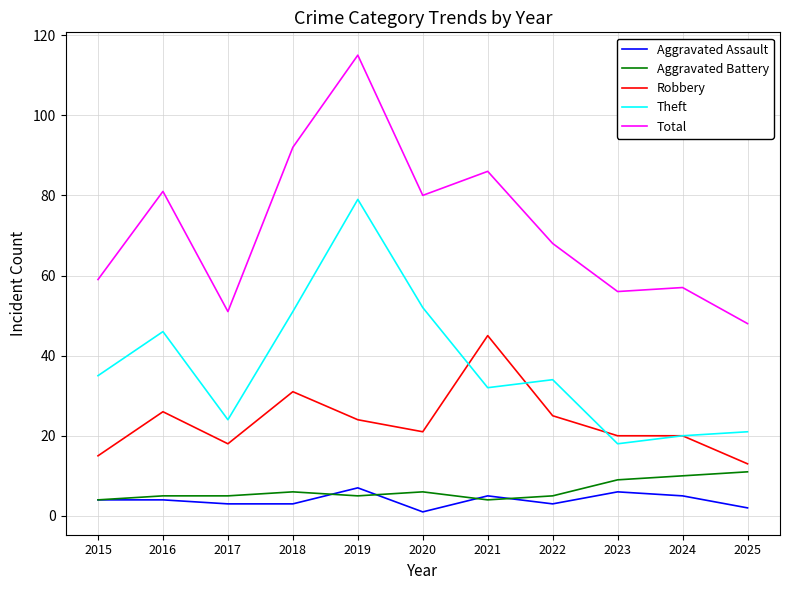

In Total, how many points are lower than both neighbors (excluding endpoints)?

3